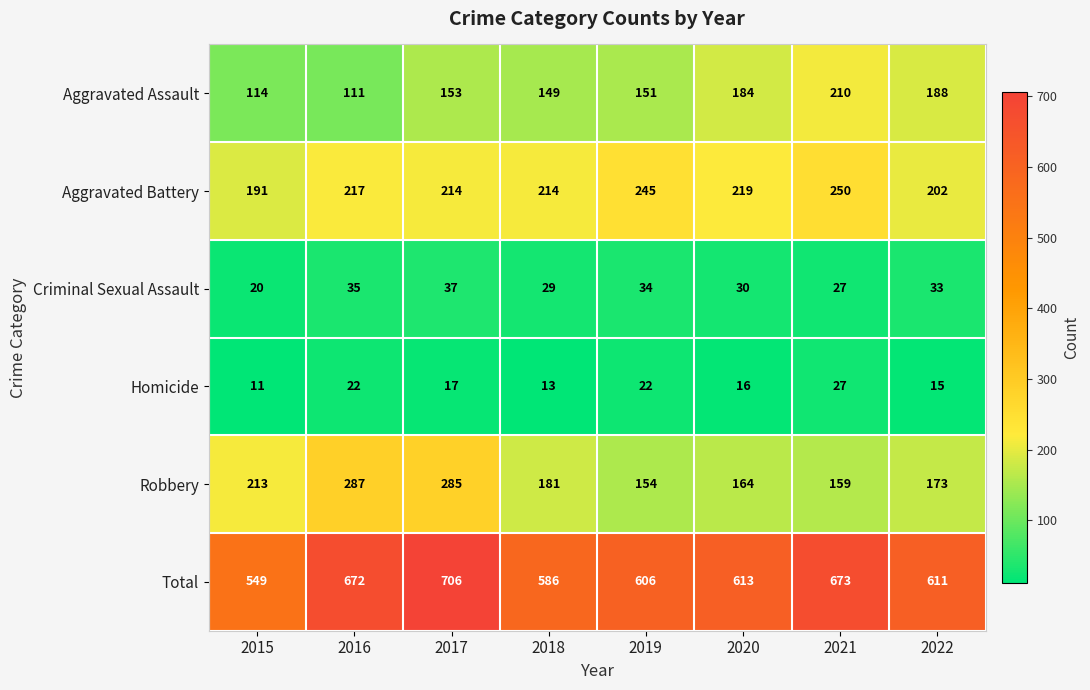

What is the spread (max minus min) of values at 2020?

597